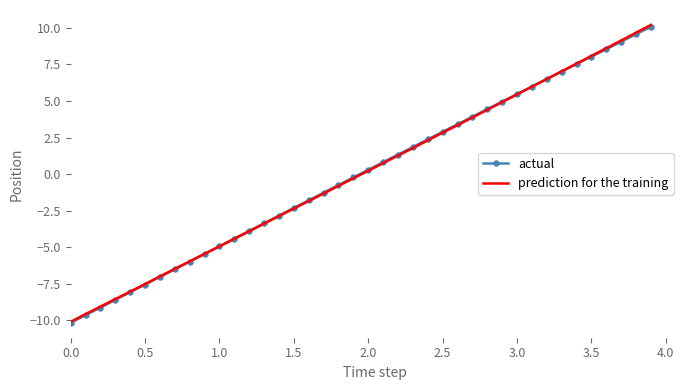

What is the maximum value for actual?

10.1